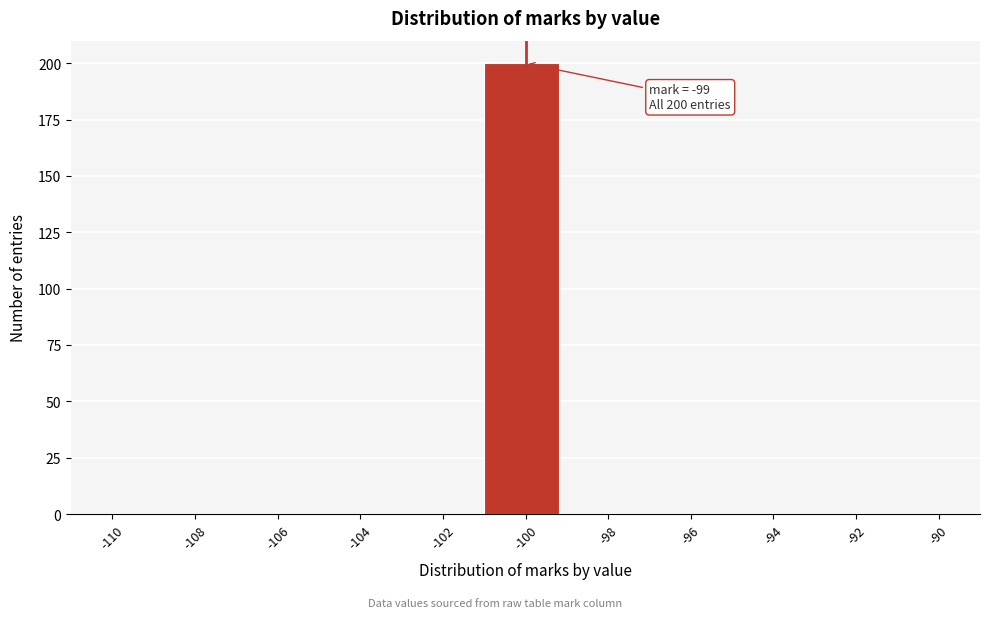

Reading left to right, list all the values displayed in this chart.

-110=0	-108=0	-106=0	-104=0	-102=0	-100=200	-98=0	-96=0	-94=0	-92=0	-90=0